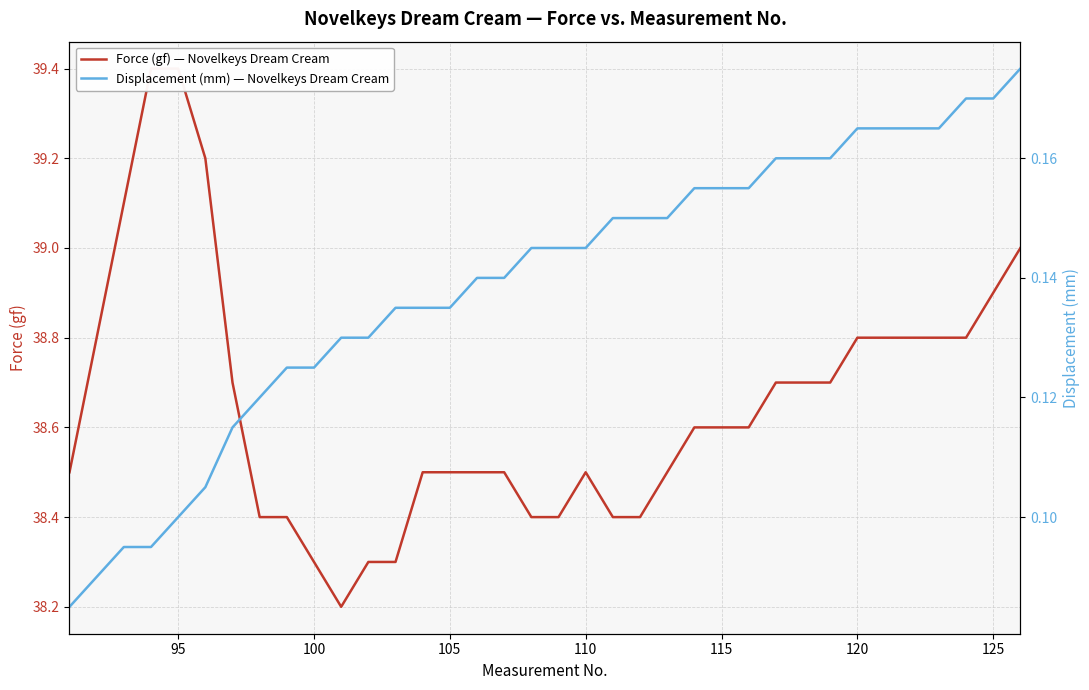

True or false: Force (gf) — Novelkeys Dream Cream and Displacement (mm) — Novelkeys Dream Cream intersect in this chart.

False